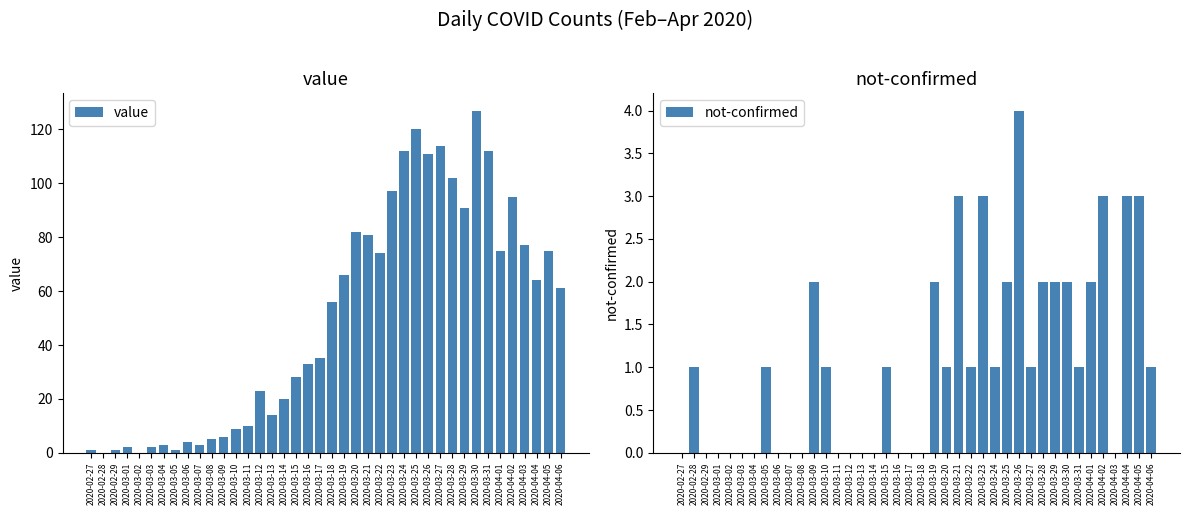

Reading left to right, list all the values displayed in this chart.

value: 1	0	1	2	0	2	3	1	4	3	5	6	9	10	23	14	20	28	33	35	56	66	82	81	74	97	112	120	111	114	102	91	127	112	75	95	77	64	75	61
not-confirmed: 0	1	0	0	0	0	0	1	0	0	0	2	1	0	0	0	0	1	0	0	0	2	1	3	1	3	1	2	4	1	2	2	2	1	2	3	0	3	3	1